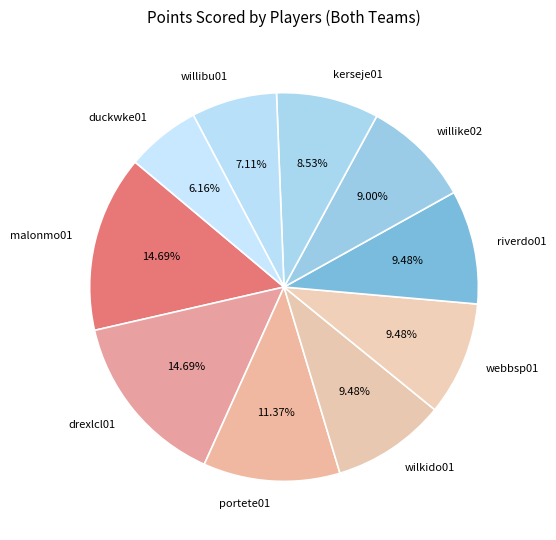

Count the number of slices in the pie.

10